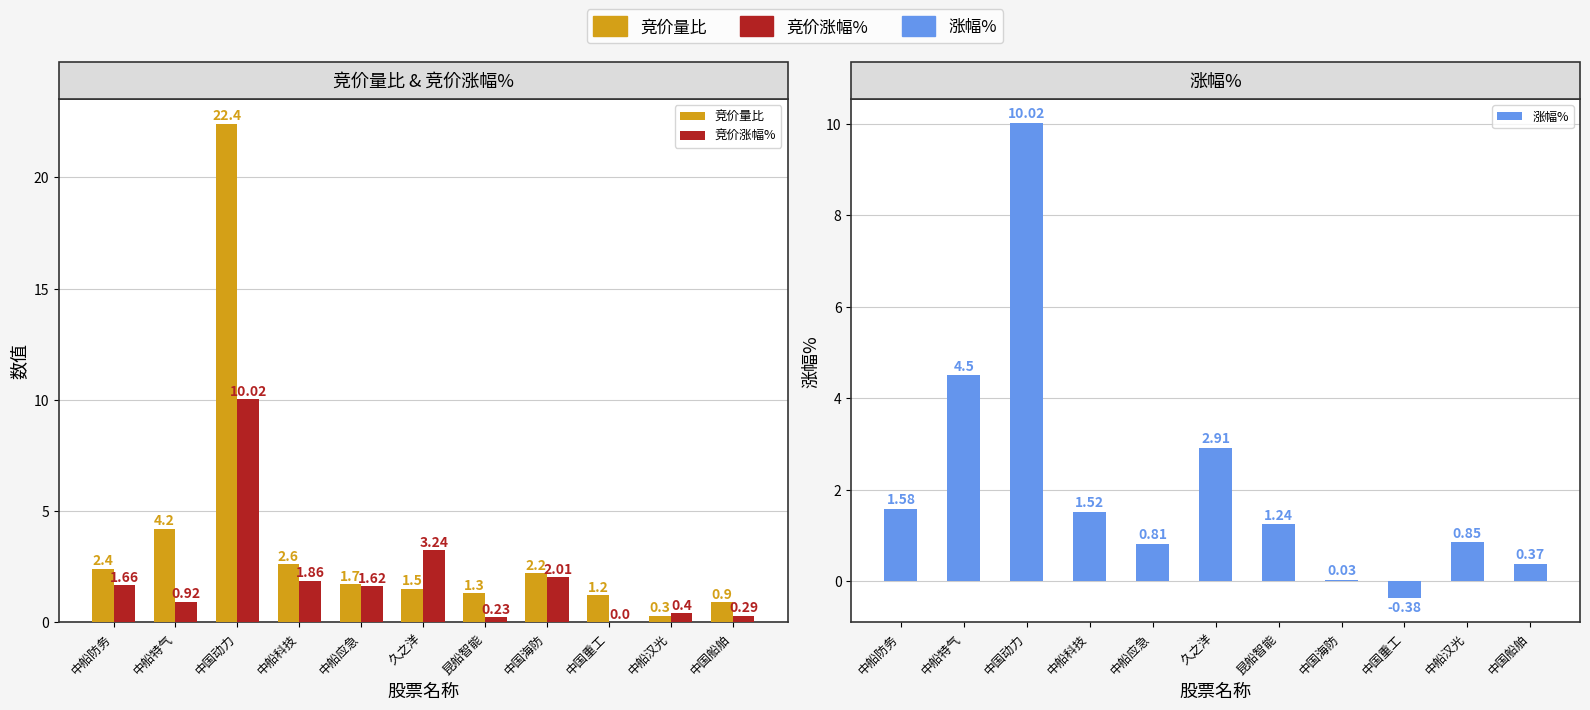

Reading left to right, extract all data points from this chart.

竞价量比: 2.4	4.2	22.4	2.6	1.7	1.5	1.3	2.2	1.2	0.3	0.9
竞价涨幅%: 1.7	0.9	10.0	1.9	1.6	3.2	0.2	2.0	0.0	0.4	0.3
涨幅%: 1.6	4.5	10.0	1.5	0.8	2.9	1.2	0.0	-0.4	0.8	0.4